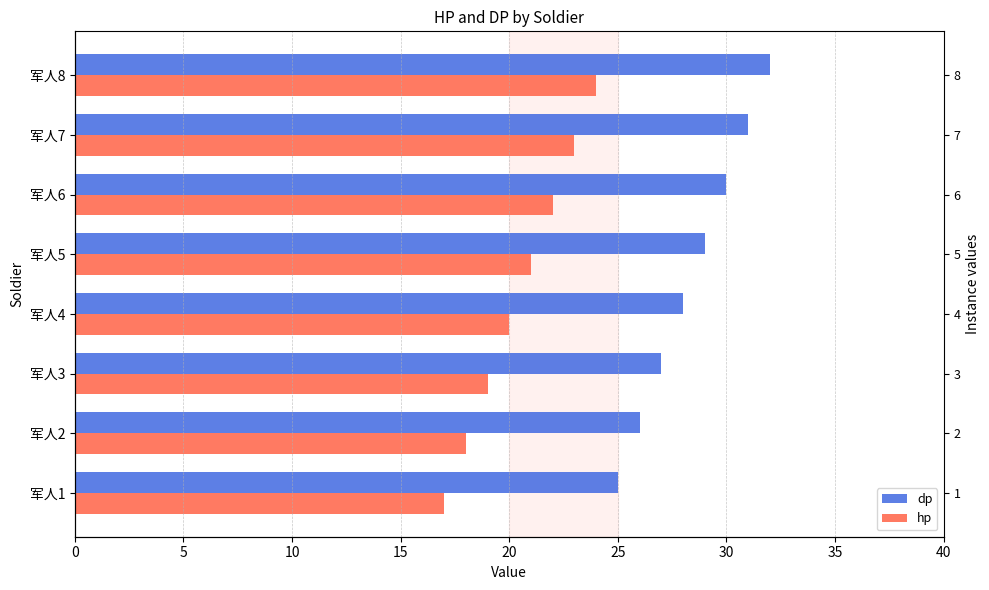

Are the bars grouped side by side (vs. stacked)?

Yes